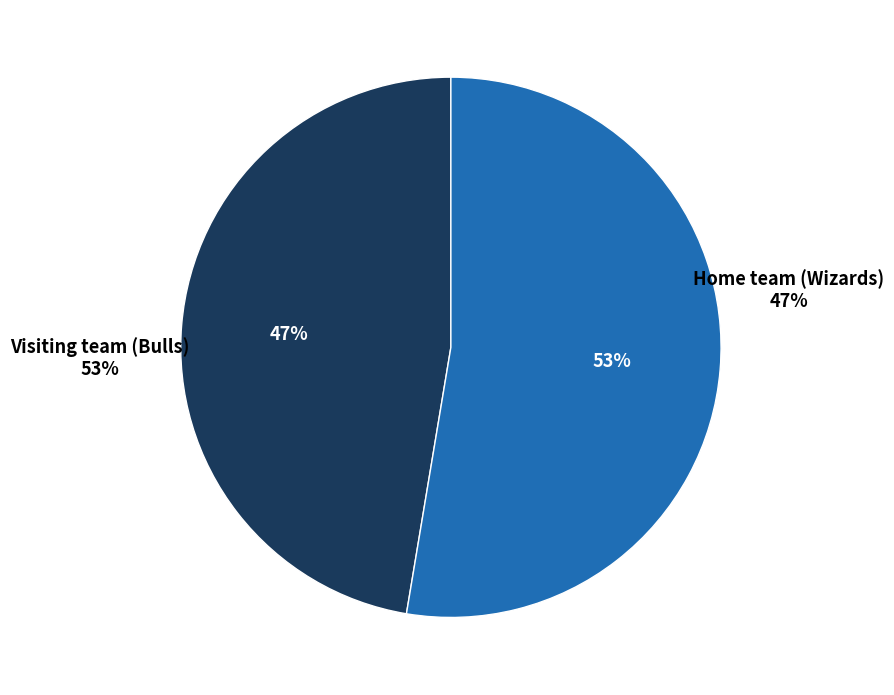

The Visiting team (Bulls) slice represents 53% of the pie. True or false?

True